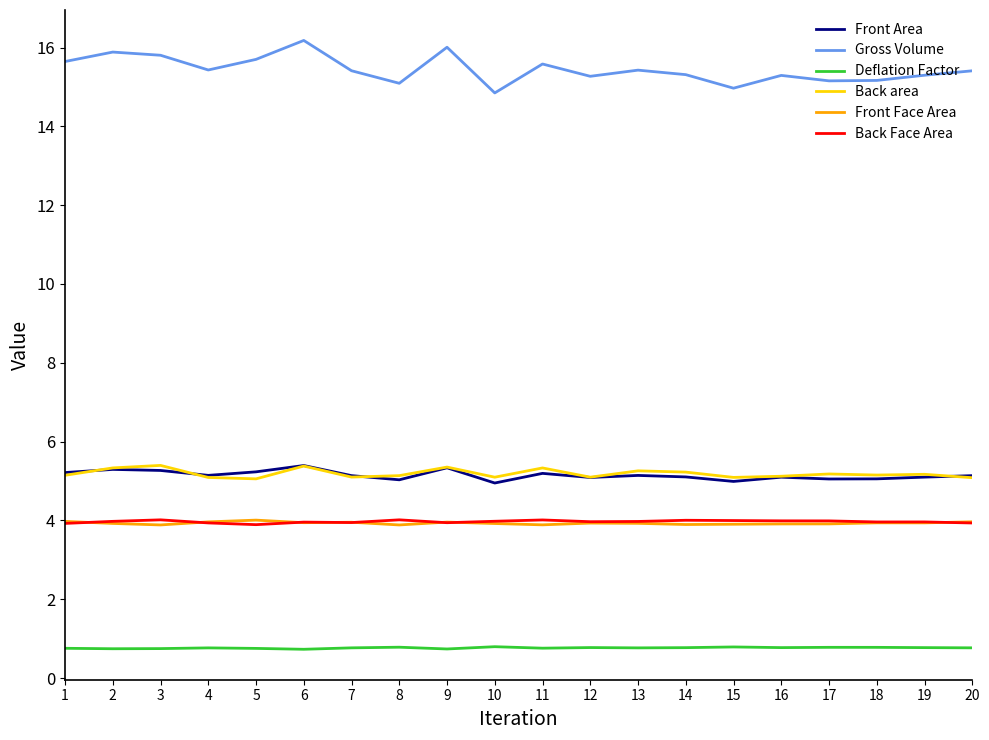

What are all the series names shown in the legend?

Front Area, Gross Volume, Deflation Factor, Back area, Front Face Area, Back Face Area